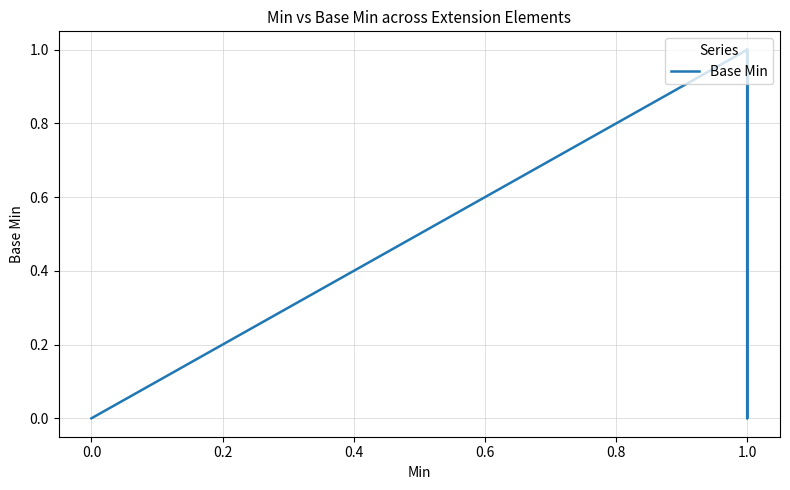

Is it true that the value at 0.0 is 1?

False